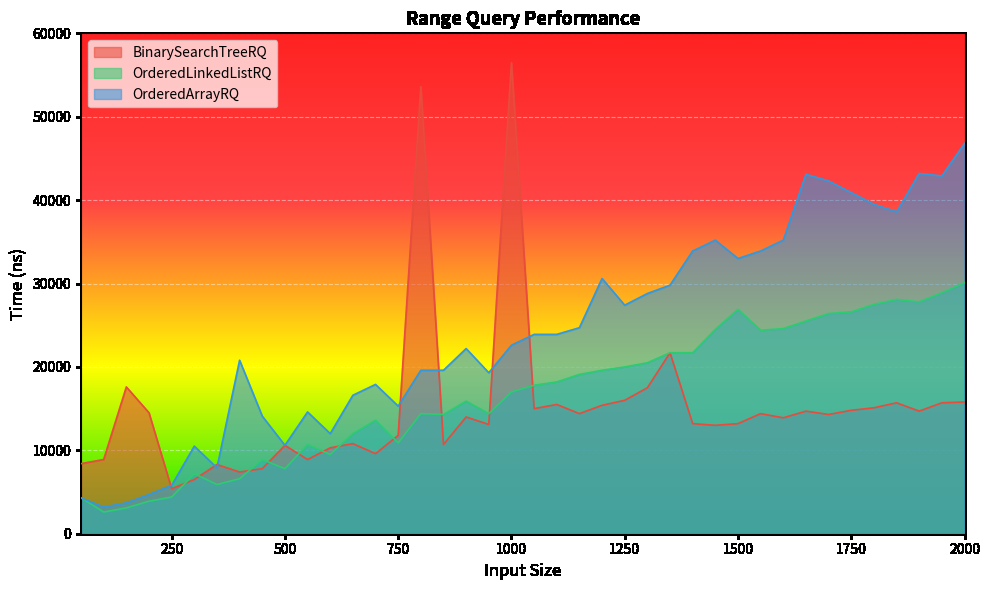

What is the sum of the OrderedLinkedListRQ values at 100 and 650?

14600